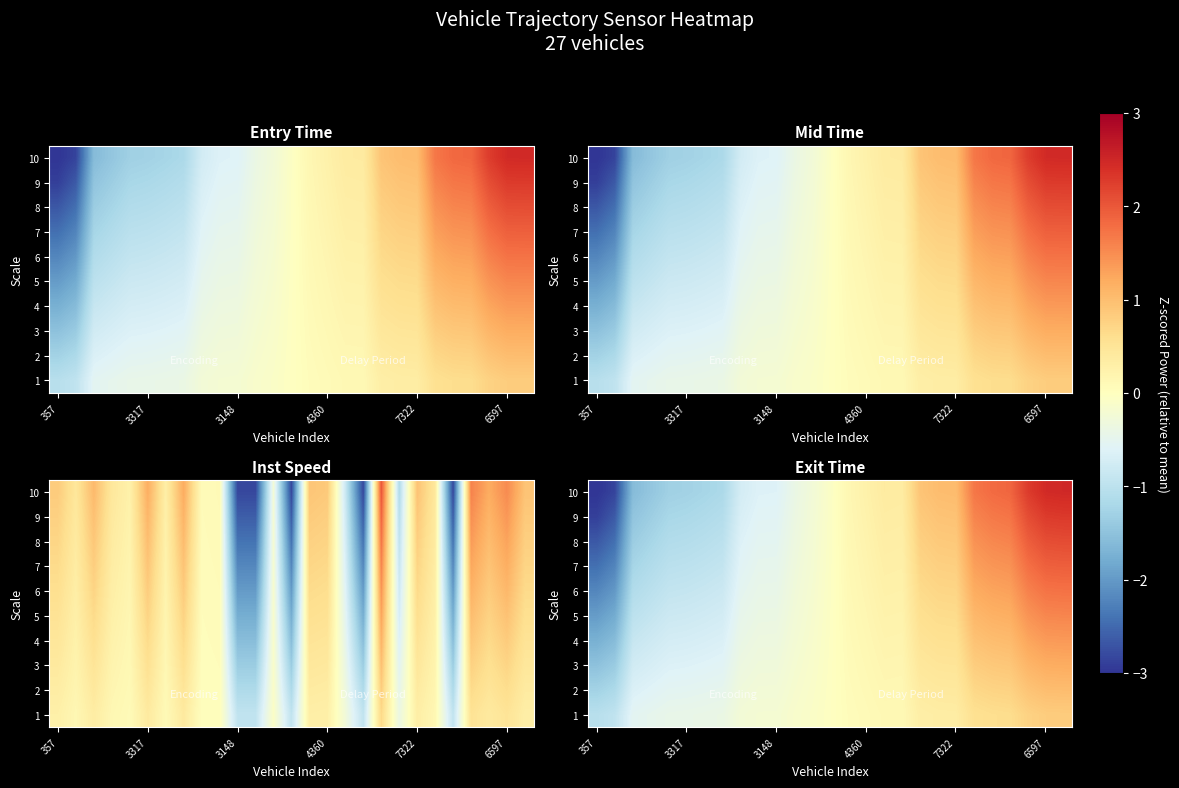

What is the spread (max minus min) of values at 19?

0.7